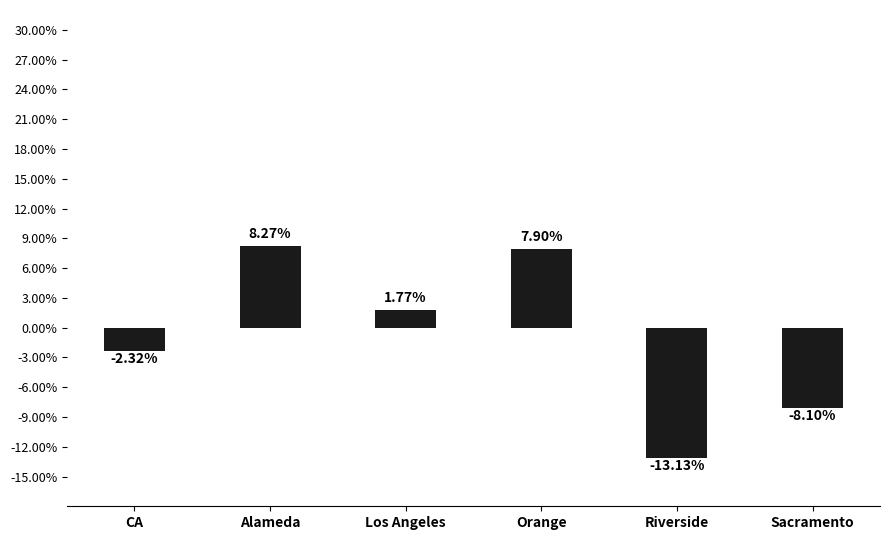

Does the chart contain any negative values?

Yes